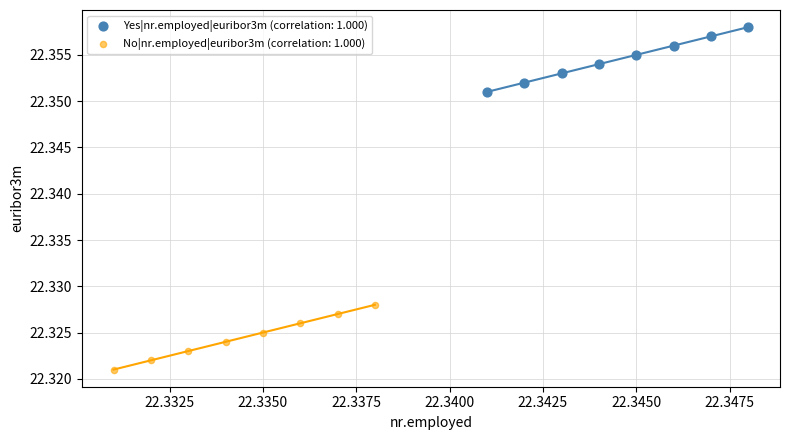

Which series reaches the maximum Y coordinate?

Yes|nr.employed|euribor3m (correlation: 1.000)